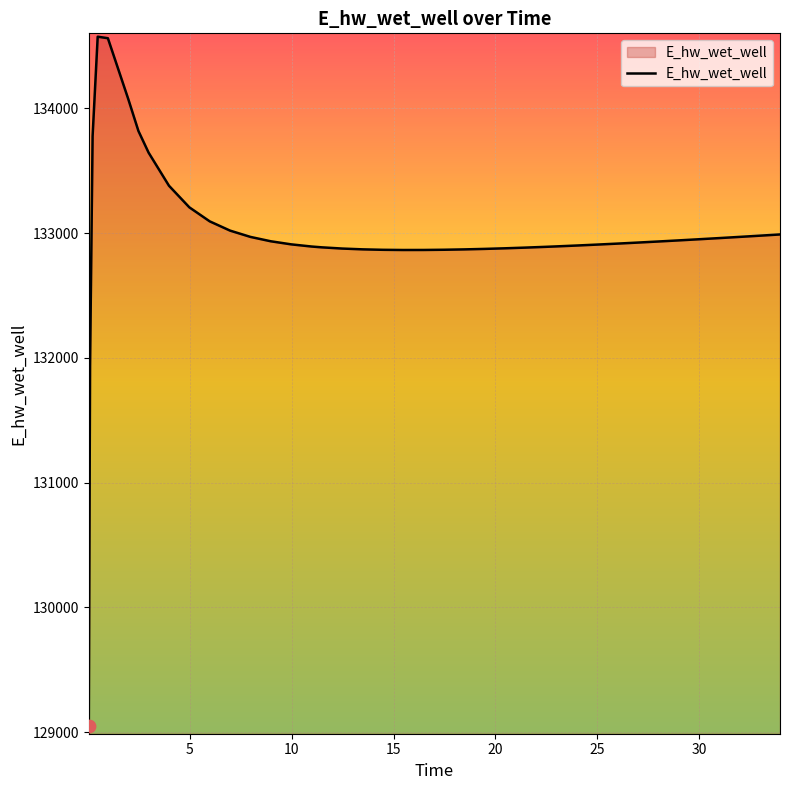

What is the difference between the maximum and minimum values?

5524.7